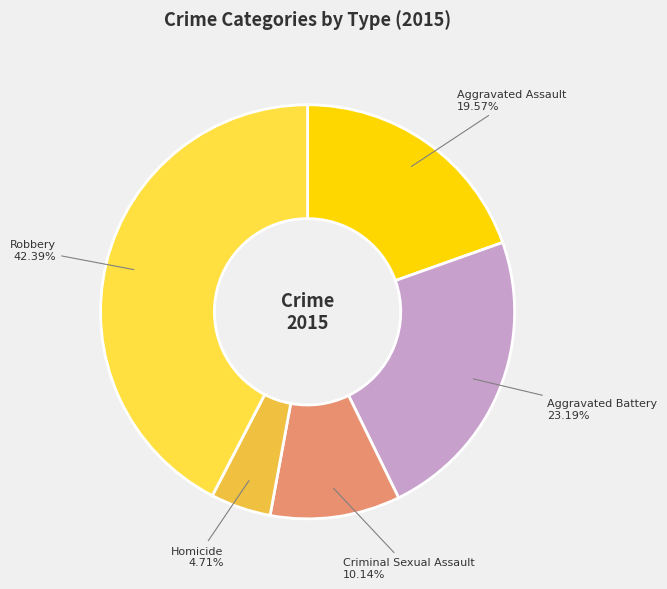

Does any single category account for the majority?

No